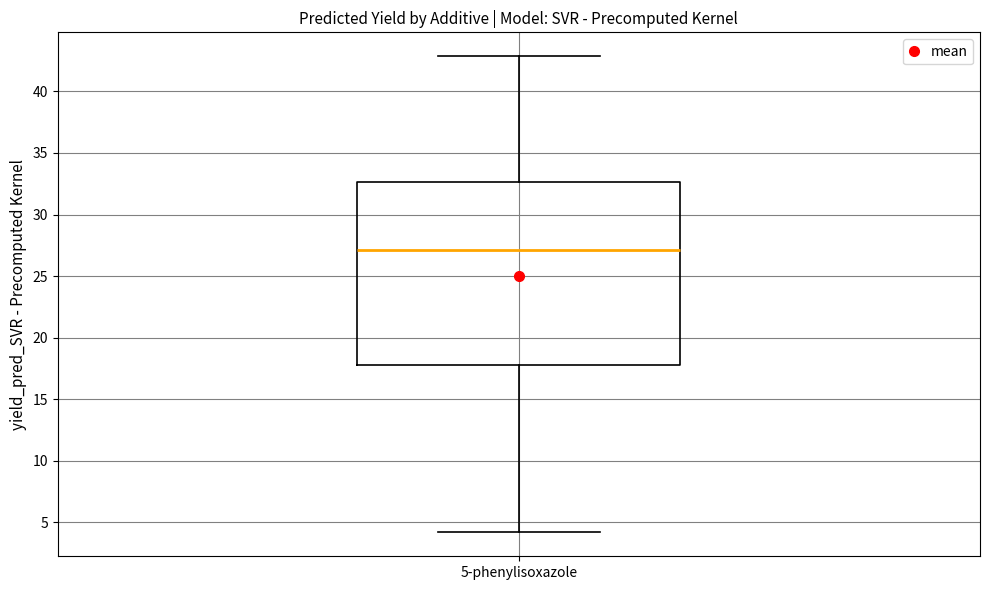

Read this box plot against the y-axis: the position of the median line, the range covered by the box, and the ends of both whiskers. The values are not printed on the chart, so give them approximately, as read against the axis.

median 27.0, box 18.0 to 32.5, whiskers 4.0 to 43.0